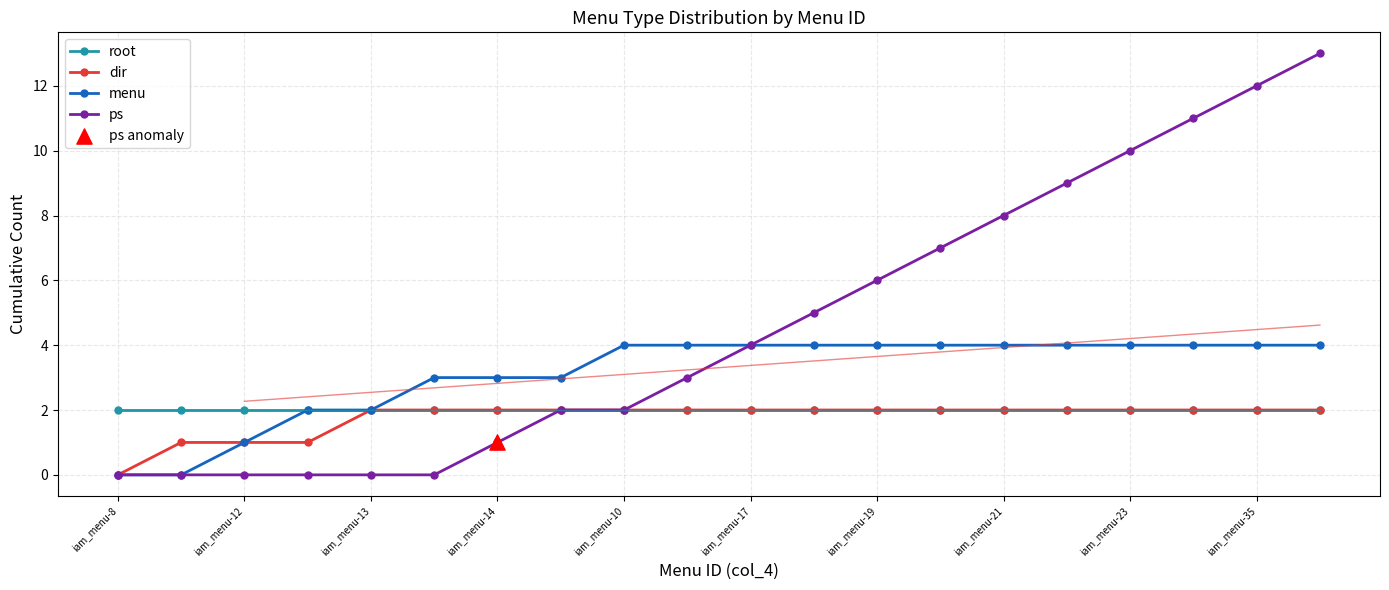

Which series has the widest spread of values?

ps